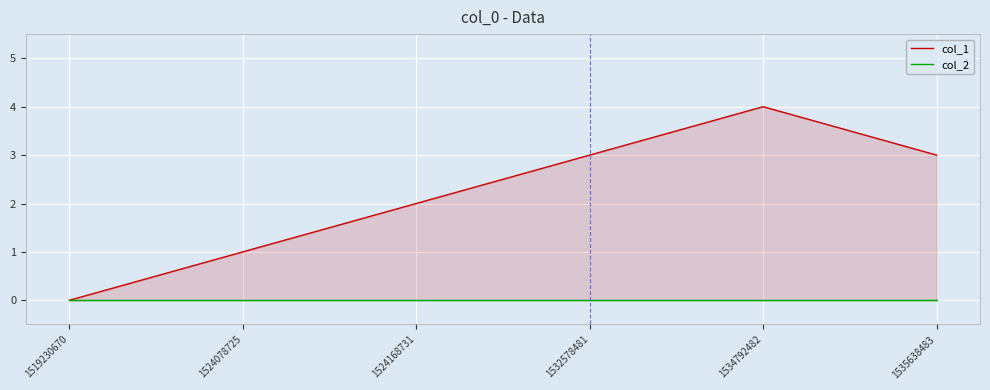

Reading left to right, extract all data points from this chart.

col_1: 0	1	2	3	4	3
col_2: 0	0	0	0	0	0